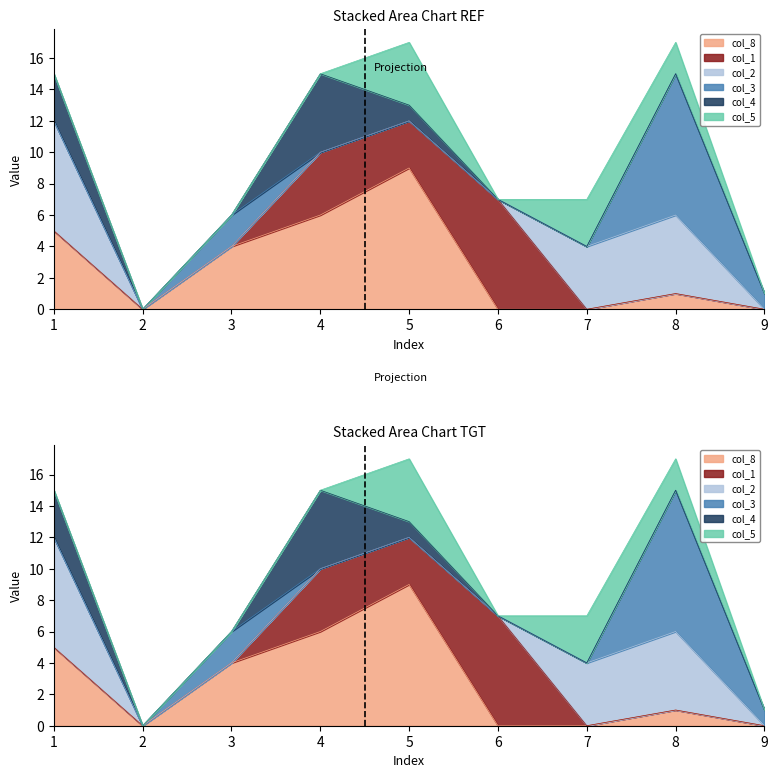

Where do col_1 and col_8 first cross each other?

5 and 6